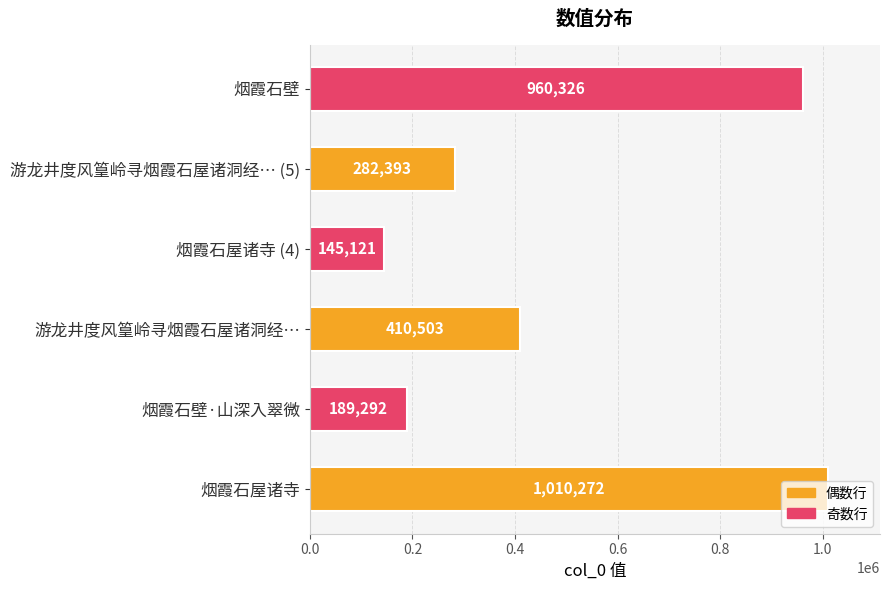

Which category has the highest value across all series?

烟霞石屋诸寺